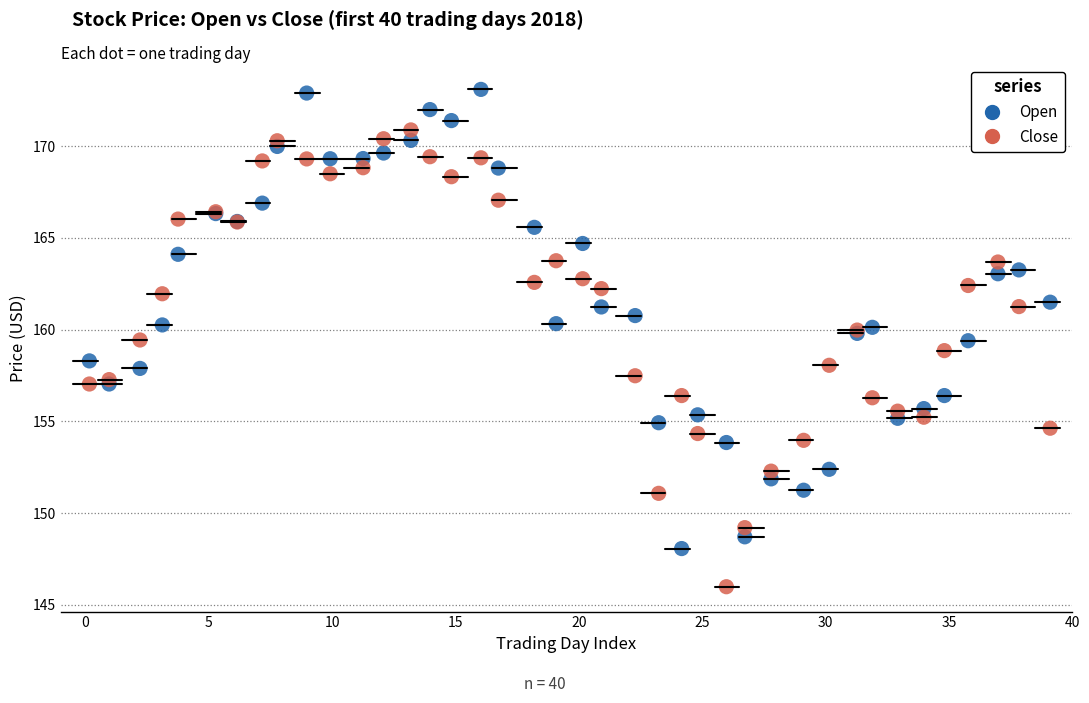

Which series reaches the maximum Y coordinate?

Open